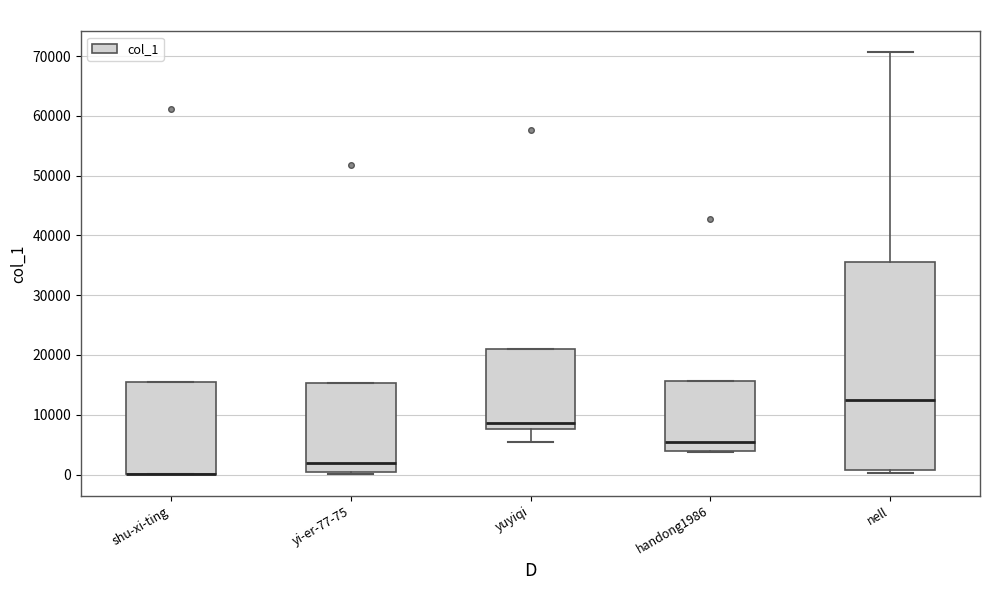

Where is the lower edge of the box for nell on the y-axis? The values are not printed on the chart, so give them approximately, as read against the axis.

1000